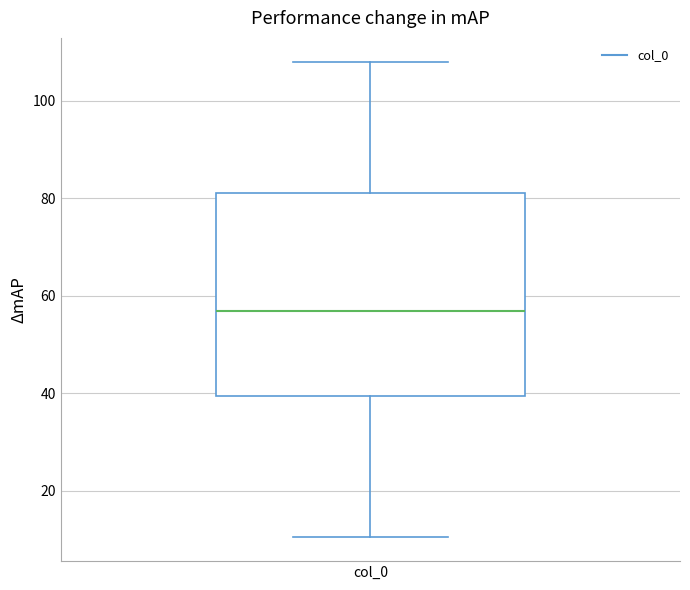

Read this box plot against the y-axis: the position of the median line, the range covered by the box, and the ends of both whiskers. The values are not printed on the chart, so give them approximately, as read against the axis.

median 56, box 40 to 82, whiskers 10 to 108